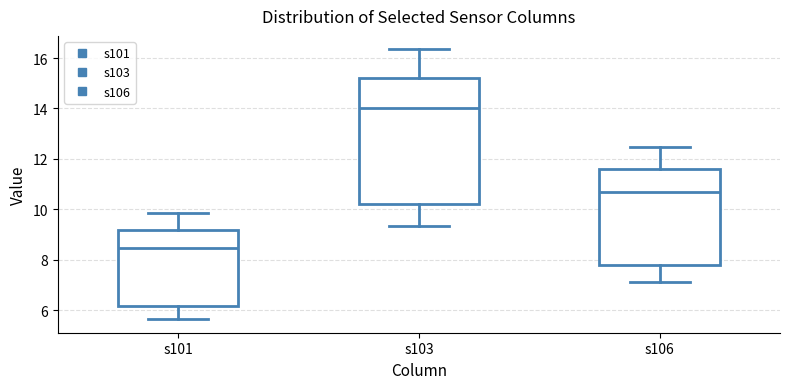

Reading left to right, transcribe this box plot: for each box, give where its median line is, the range the box spans, and where its two whiskers end, as read against the y-axis. The values are not printed on the chart, so give them approximately, as read against the axis.

s101: median 8.4, box 6.2 to 9.2, whiskers 5.6 to 9.8
s103: median 14.0, box 10.2 to 15.2, whiskers 9.4 to 16.4
s106: median 10.6, box 7.8 to 11.6, whiskers 7.2 to 12.4